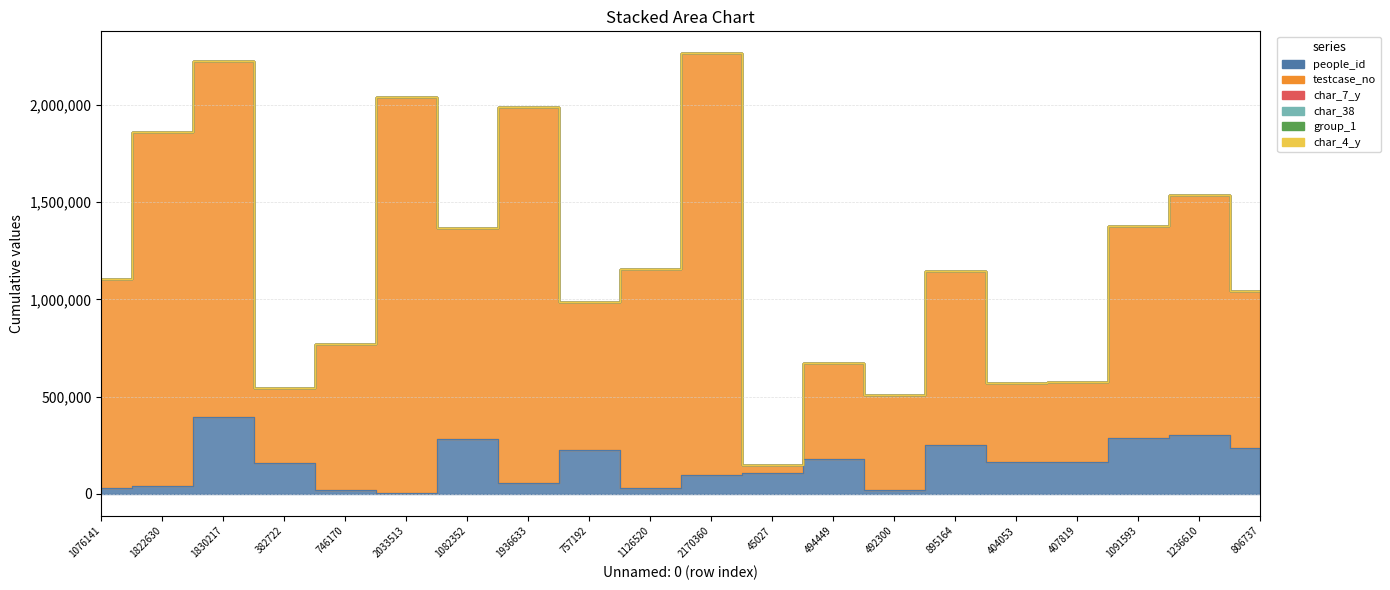

What is the spread (max minus min) of values at 757192?

757193